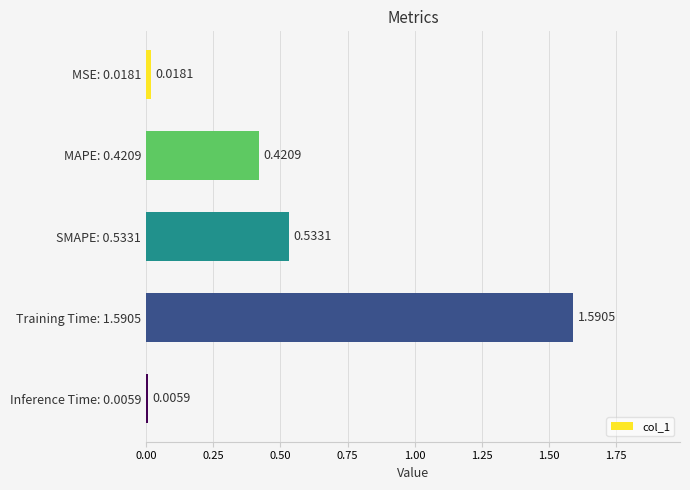

What is the change in value from SMAPE: 0.5331 to Inference Time: 0.0059?

-0.5